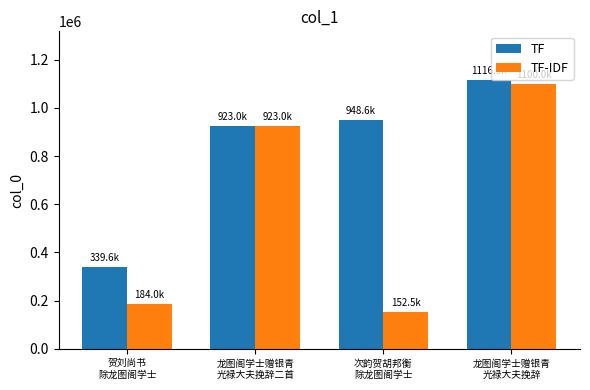

Count the number of categories in the chart.

4